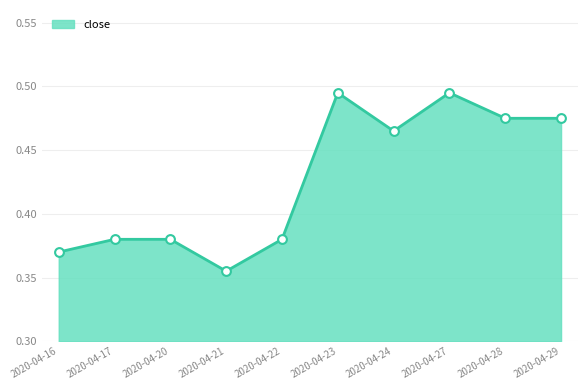

What is the change in value from 2020-04-21 to 2020-04-28?

+0.1